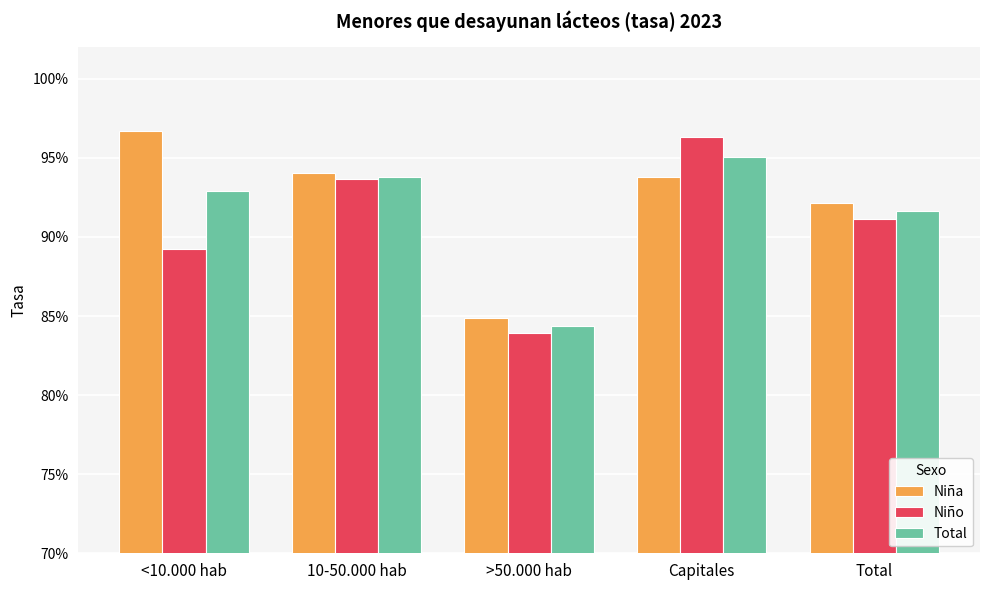

Which series changed the most between Capitales and Total?

Niño